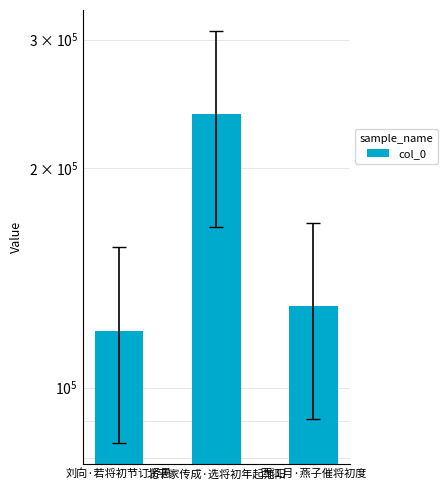

What position from the right is 刘向·若将初节订贤愚?

3